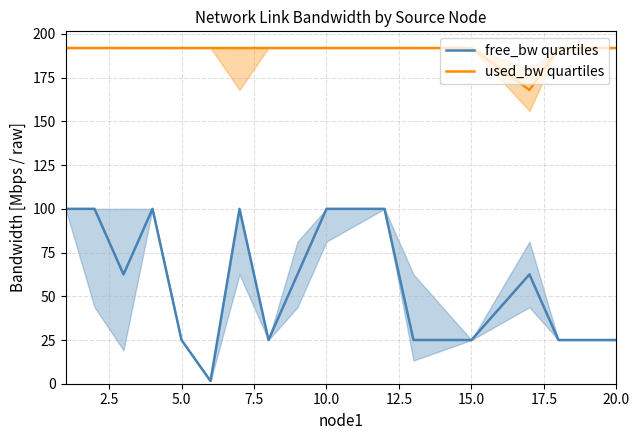

True or false: free_bw quartiles and used_bw quartiles intersect in this chart.

False